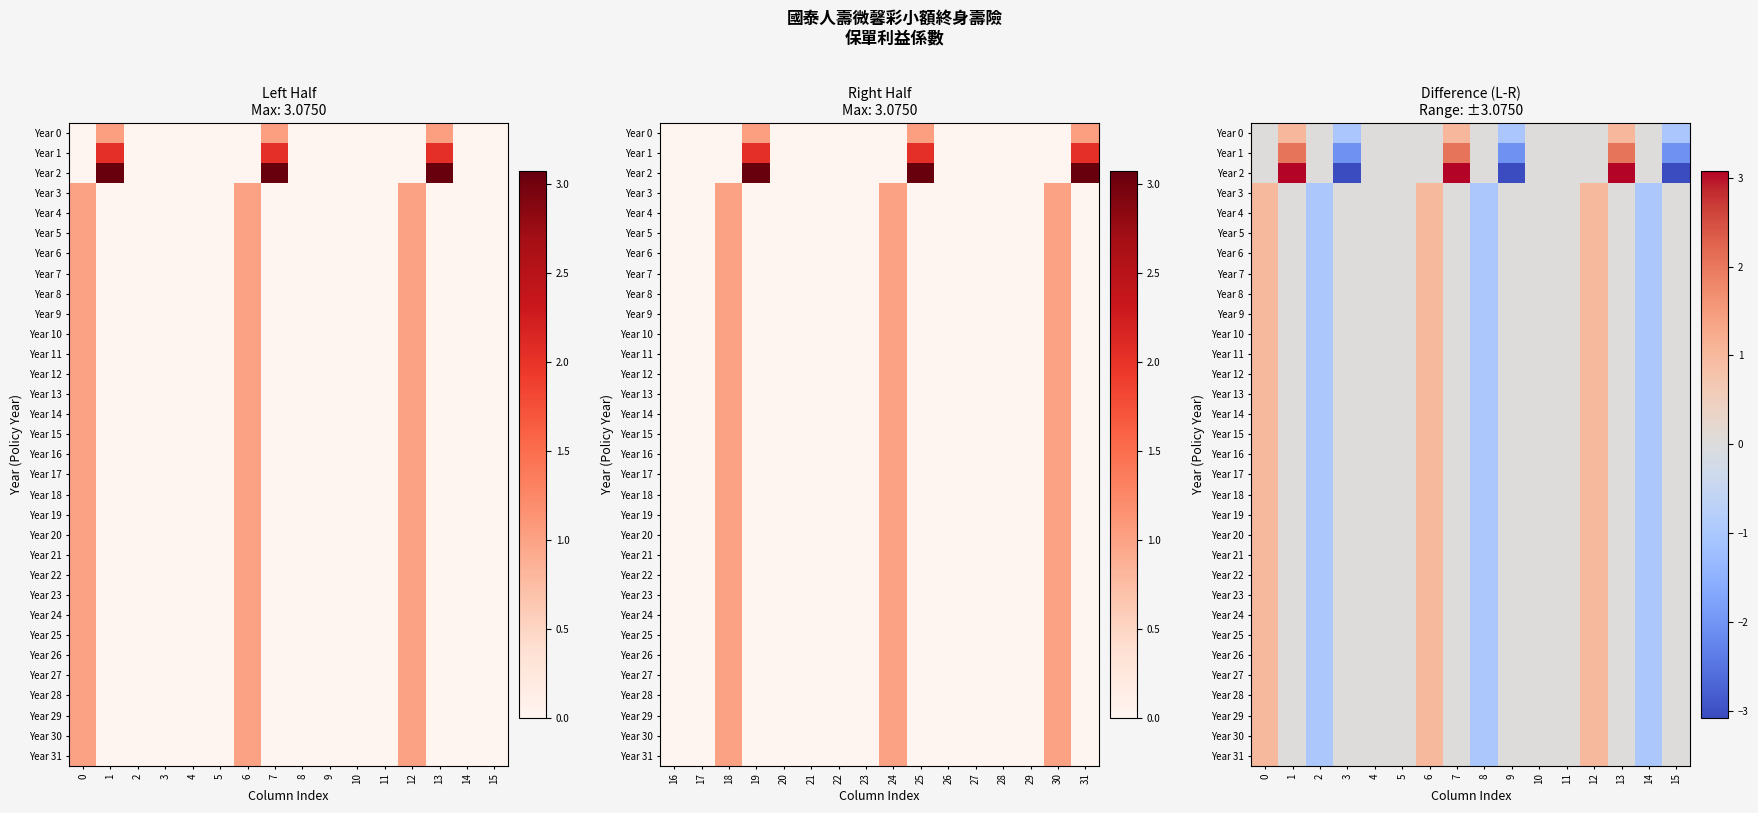

Count the number of data series in this chart.

32